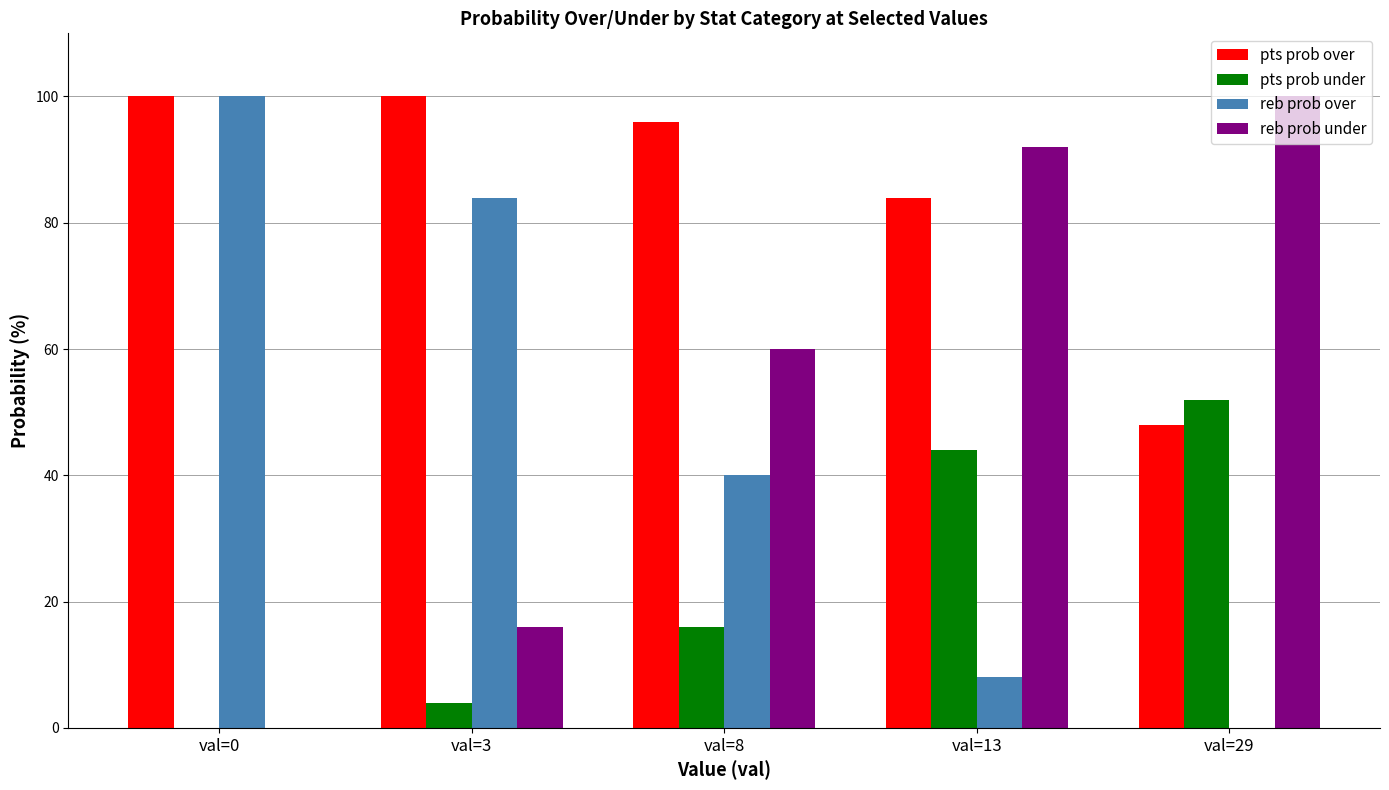

Reading left to right, list all the values displayed in this chart.

pts prob over: 100	100	96	84	48
pts prob under: 0	4	16	44	52
reb prob over: 100	84	40	8	0
reb prob under: 0	16	60	92	100